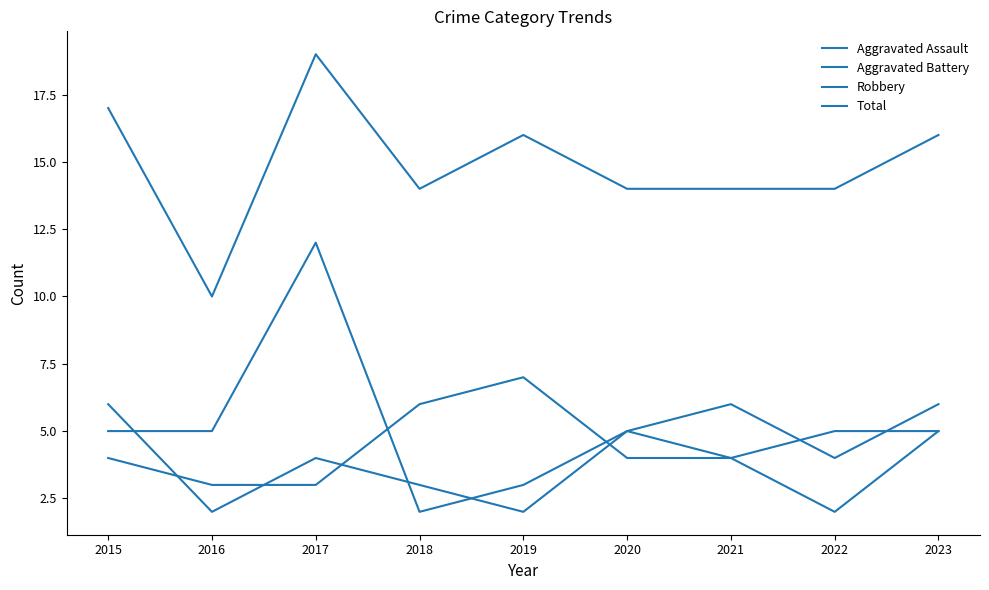

Between 2018 and 2023, which series saw the biggest shift?

Aggravated Battery